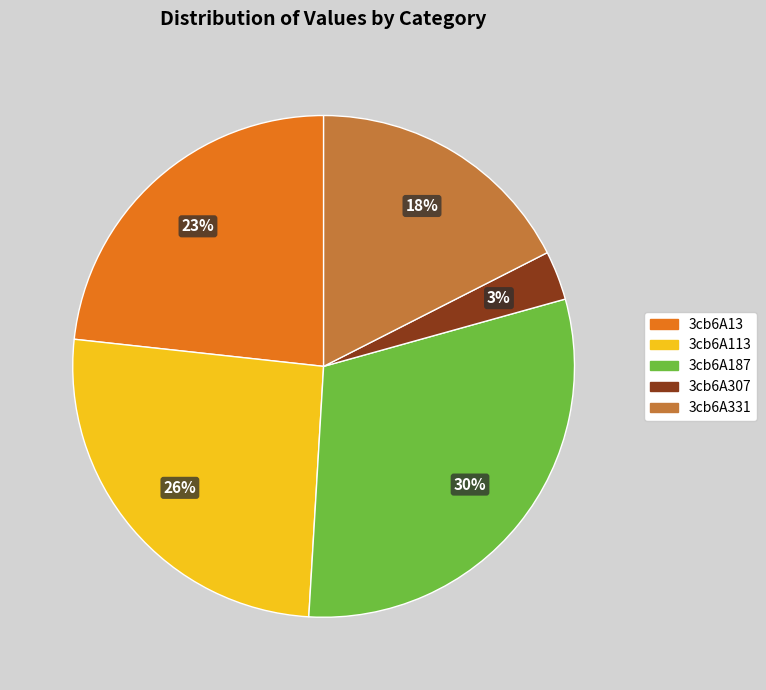

Which category has the biggest portion of the pie?

3cb6A187